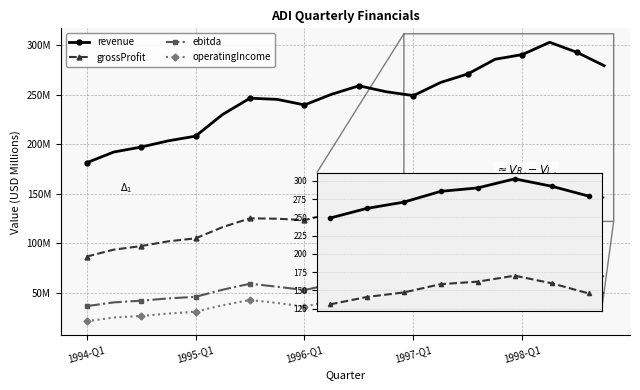

What are all the series names shown in the legend?

revenue, grossProfit, ebitda, operatingIncome